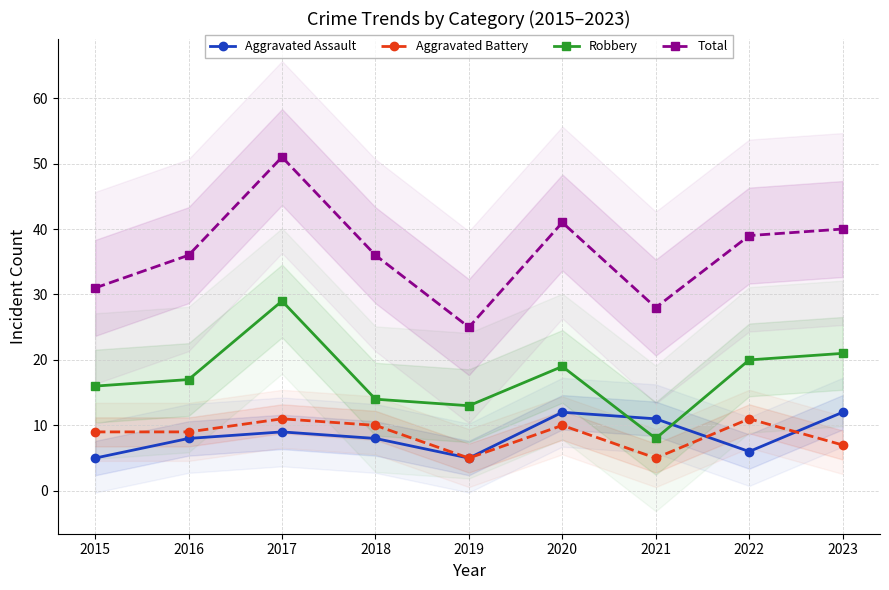

The Robbery series shows 25 at 2020. True or false?

False